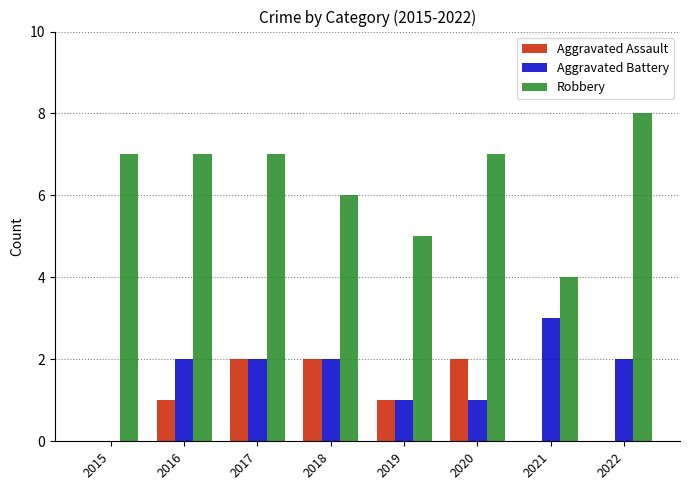

At which category is the sum across all series the highest?

2017